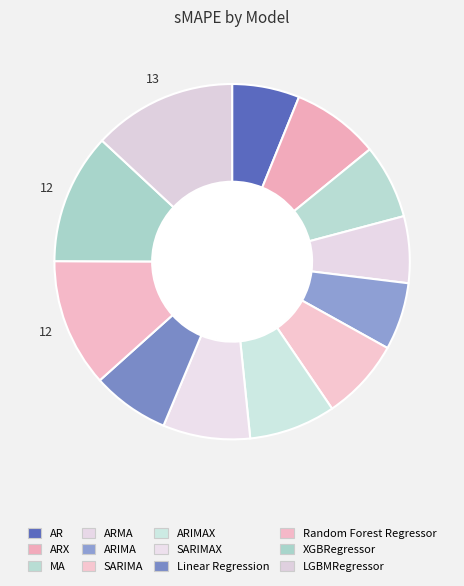

How much of the chart is everything except AR?

93.9%